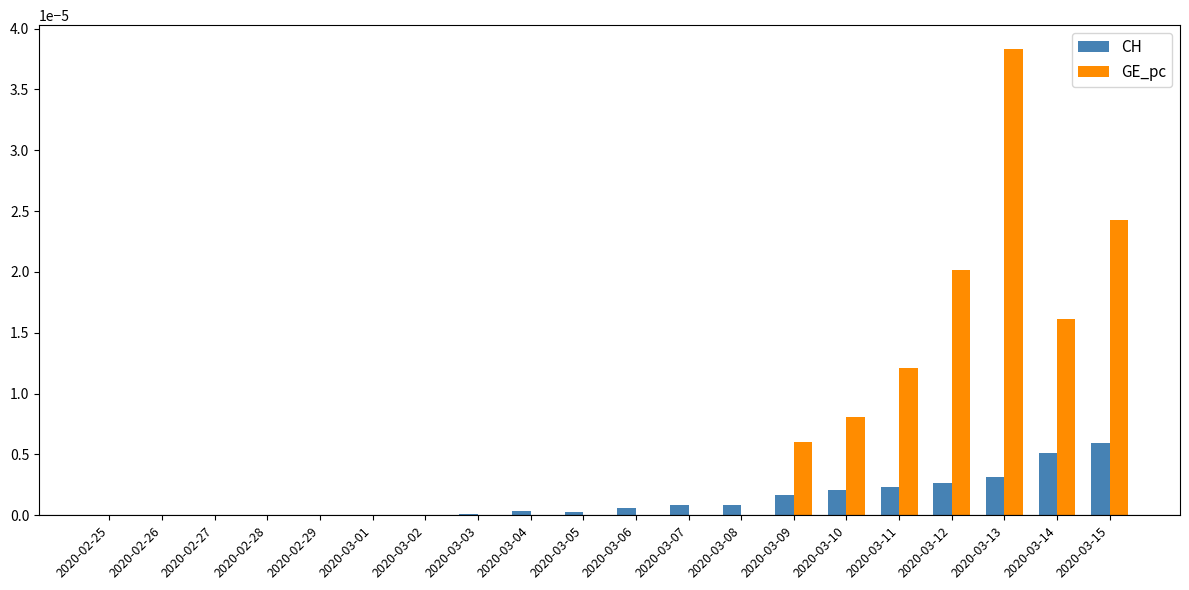

Is the value of GE_pc at 2020-02-28 greater than the value of CH at 2020-03-12?

No